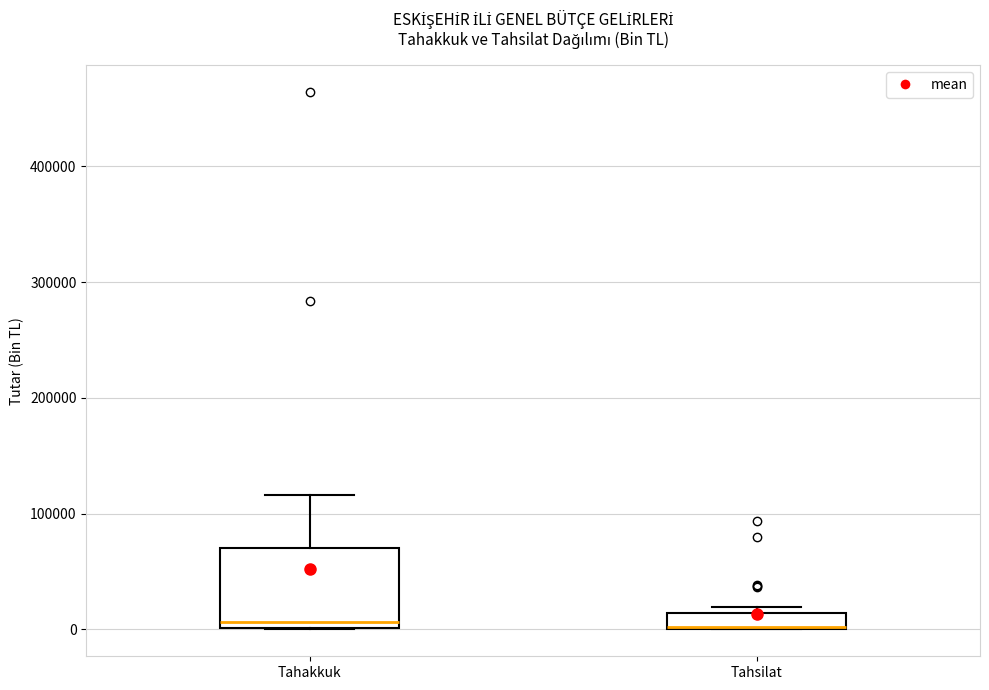

Where is the lower edge of the box for Tahsilat on the y-axis? The values are not printed on the chart, so give them approximately, as read against the axis.

0